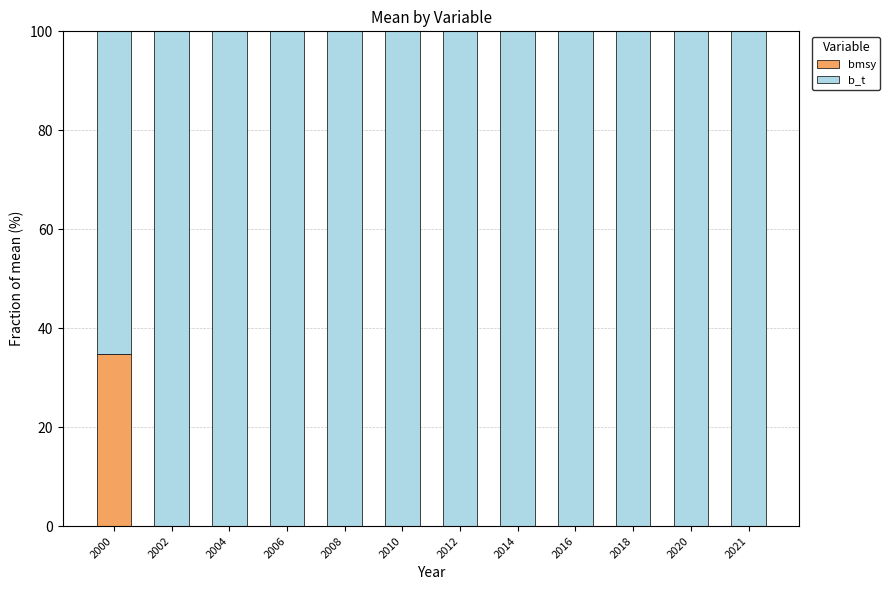

Reading left to right, list the values for the bmsy series.

2000=34.9	2002=0.0	2004=0.0	2006=0.0	2008=0.0	2010=0.0	2012=0.0	2014=0.0	2016=0.0	2018=0.0	2020=0.0	2021=0.0